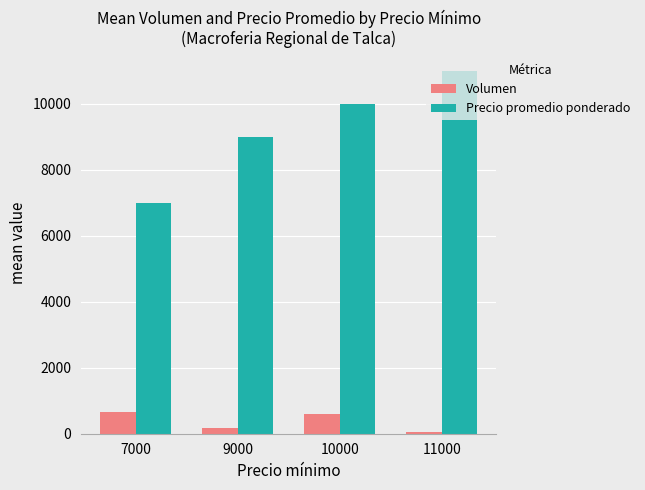

Rank the series at 9000 from lowest to highest value.

Volumen, Precio promedio ponderado